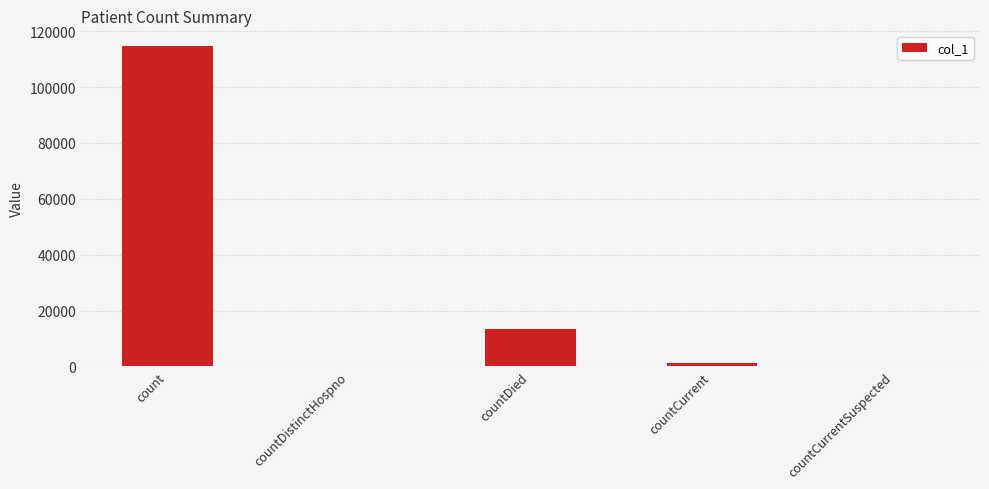

How many series are shown in this chart?

1